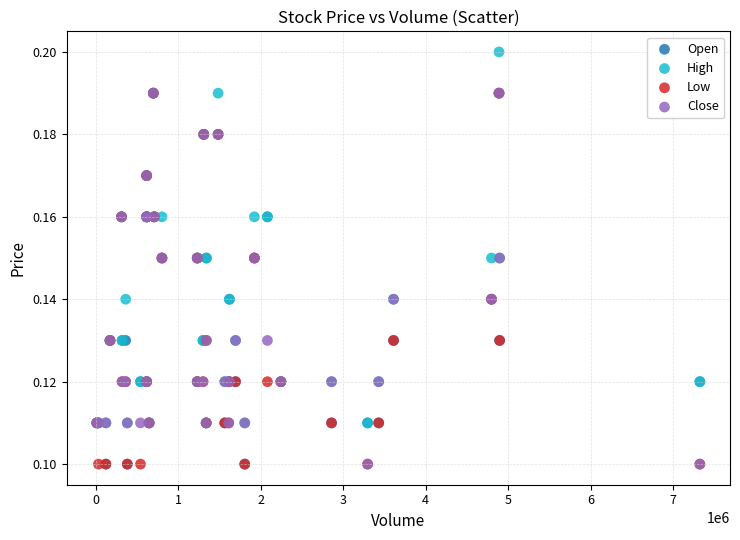

What are all the series names shown in the legend?

Open, High, Low, Close